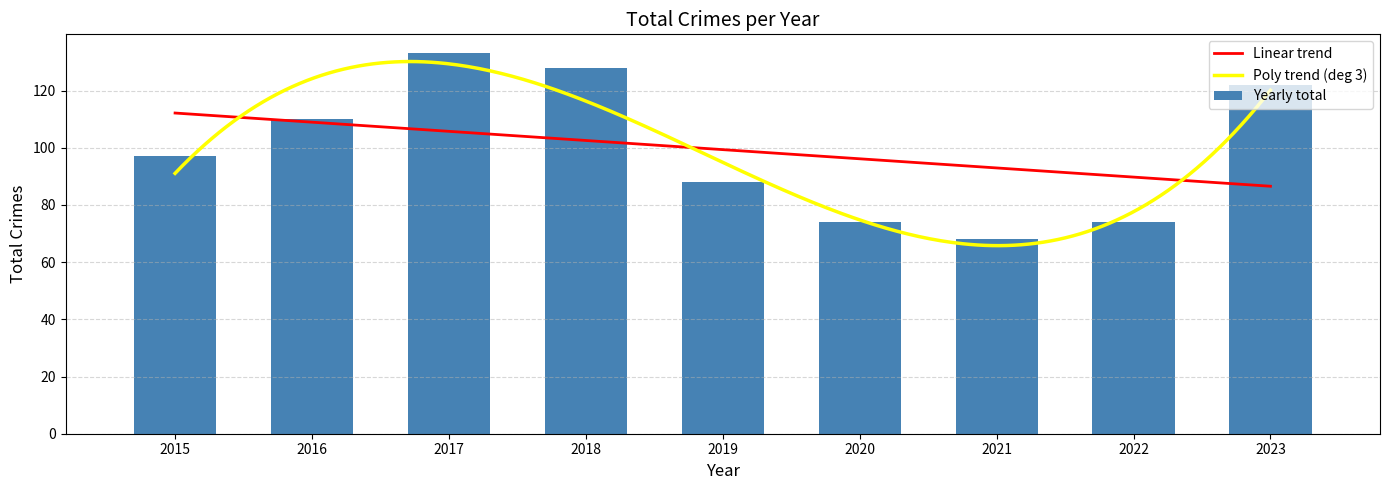

Reading left to right, what are all the values shown in this chart?

2015=97	2016=110	2017=133	2018=128	2019=88	2020=74	2021=68	2022=74	2023=122